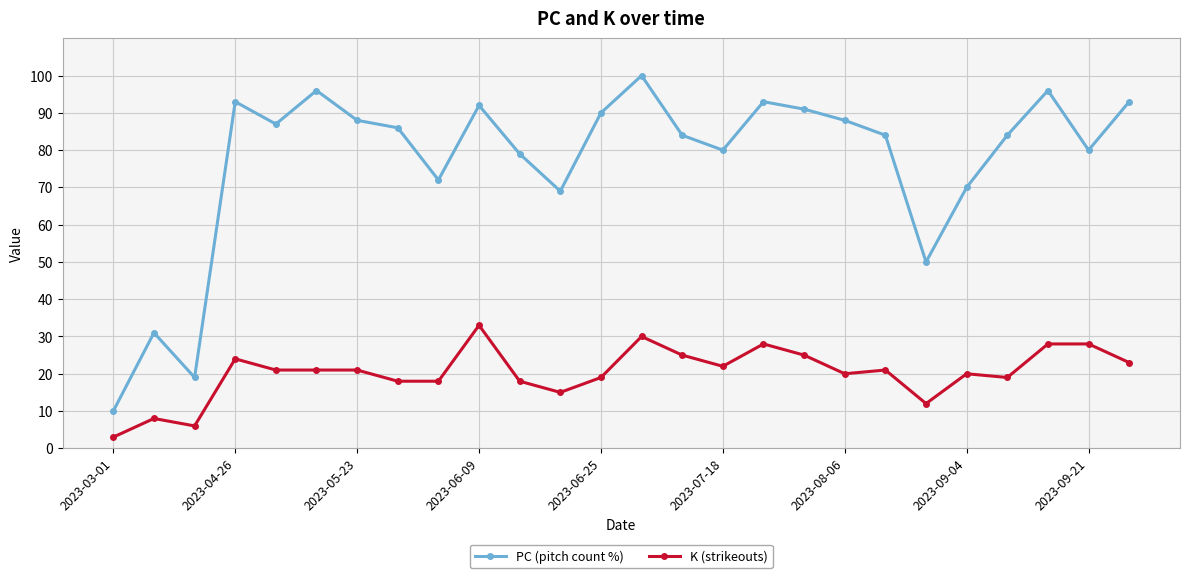

What is the difference between the maximum and second lowest values in the PC (pitch count %) series?

81